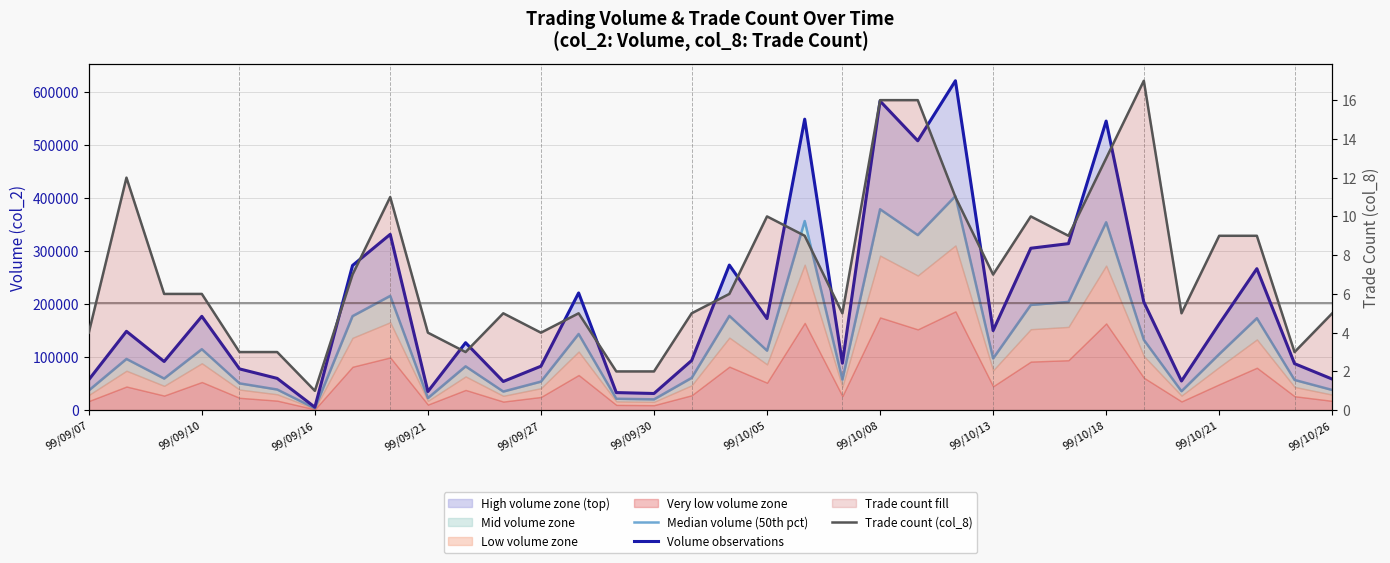

What position from the left is 99/10/18?

28